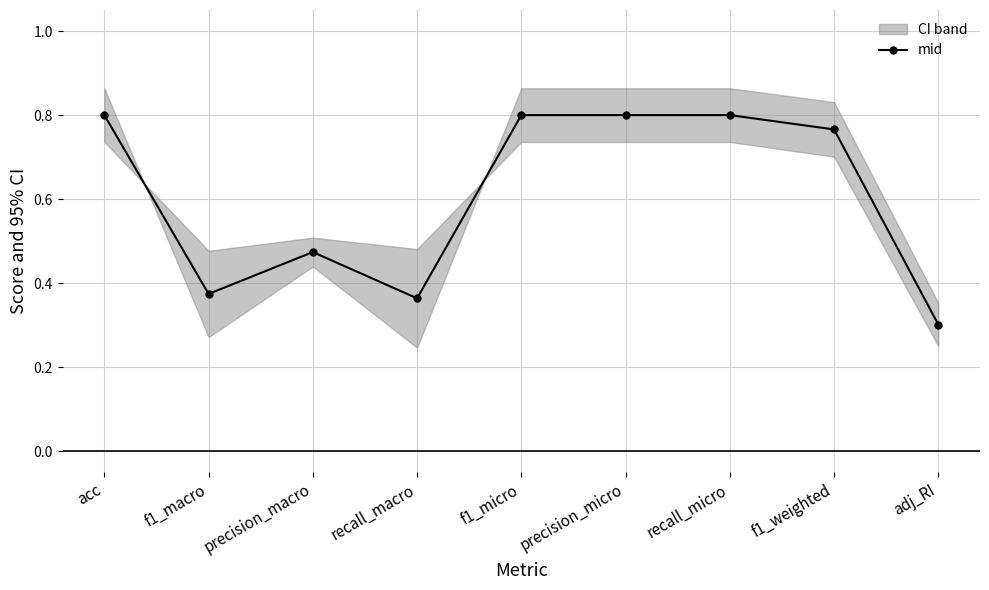

The chart shows a value of 0.3 at f1_weighted. True or false?

False